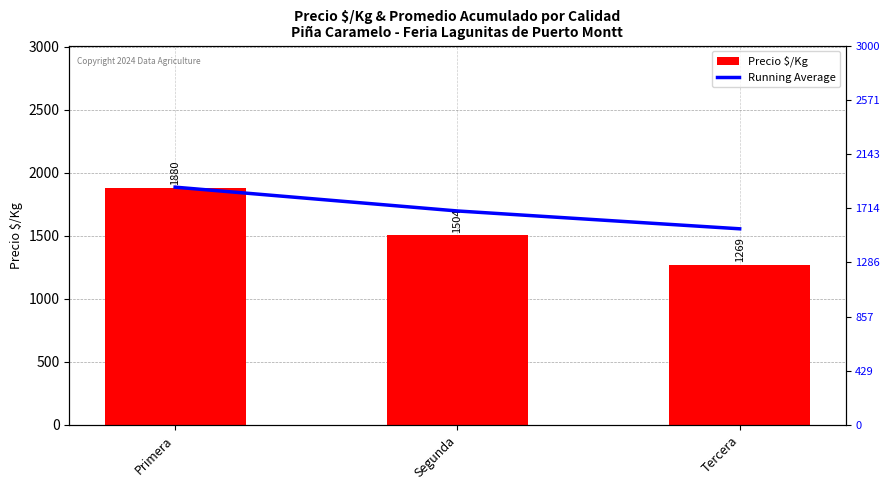

What is the label of the 1st bar from the left?

Primera